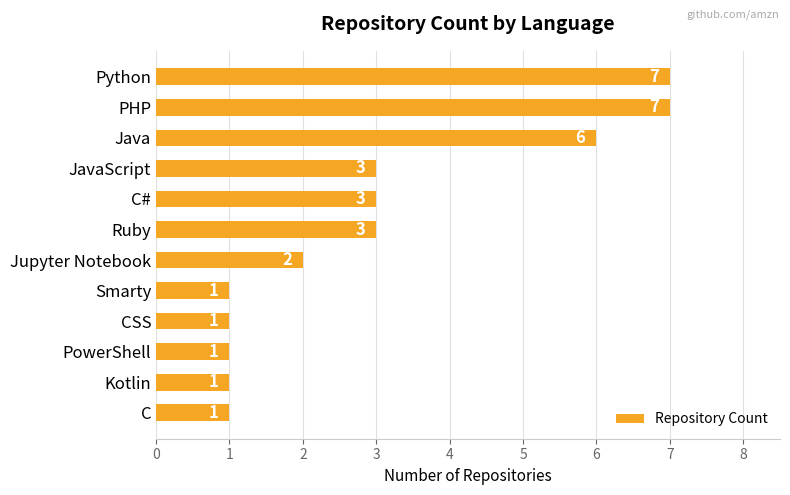

Between Jupyter Notebook and Java, which is larger?

Java